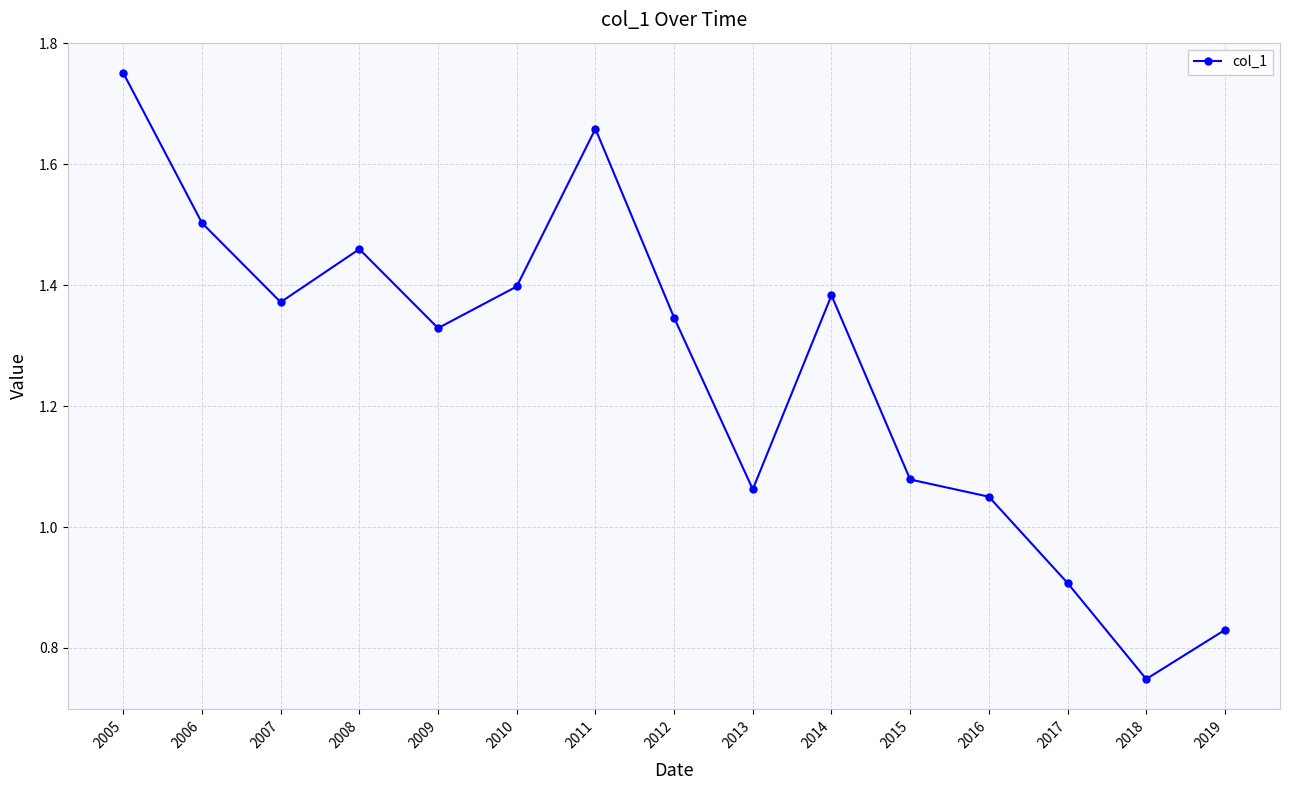

True or false: the data shows 0.9 at 2012.

False